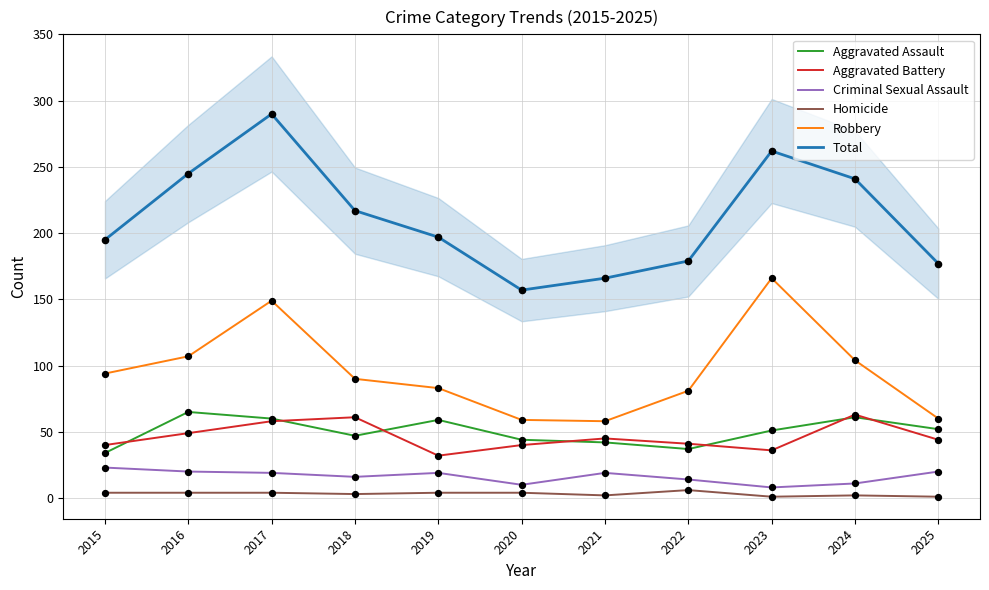

Which series has the largest total across all categories?

Total